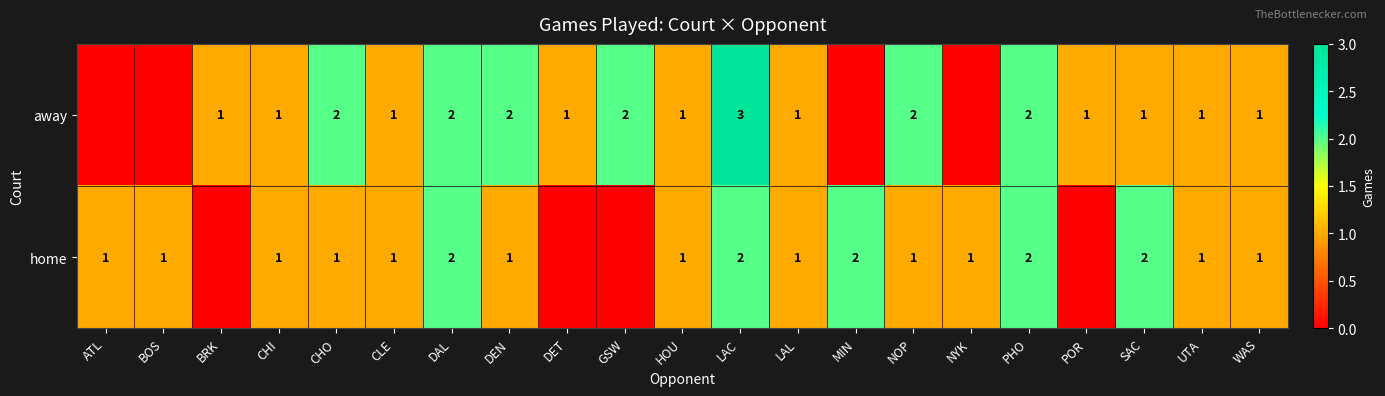

Is it true that away equals 2 at DAL?

True